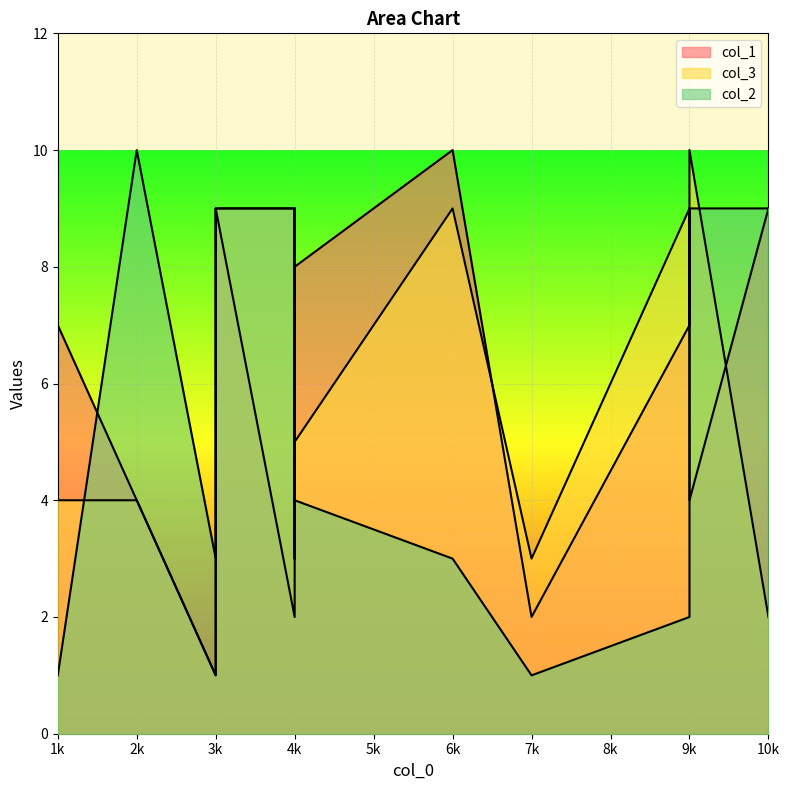

What is the sum of the col_3 values at 13 and 10?

19